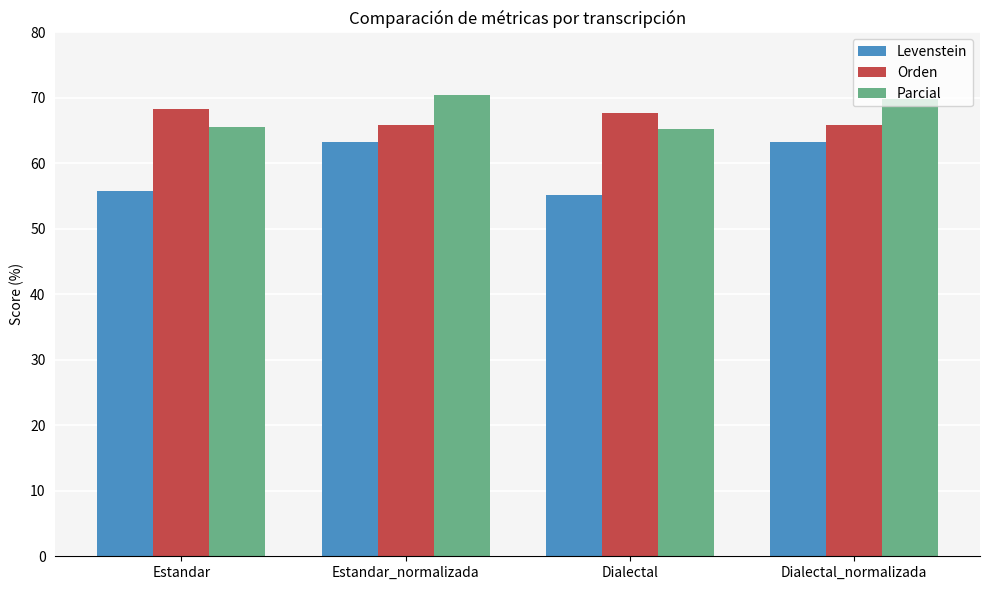

What are all the series names shown in the legend?

Levenstein, Orden, Parcial